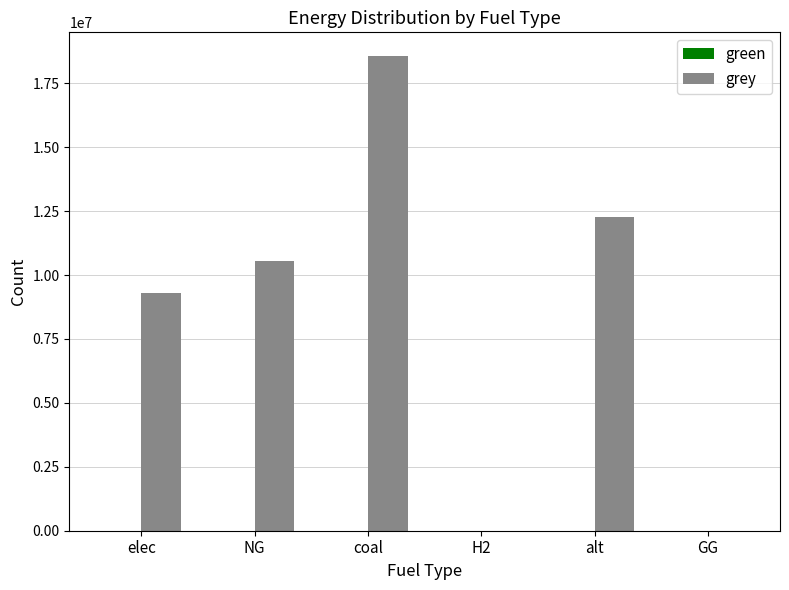

How many series are shown in this chart?

1